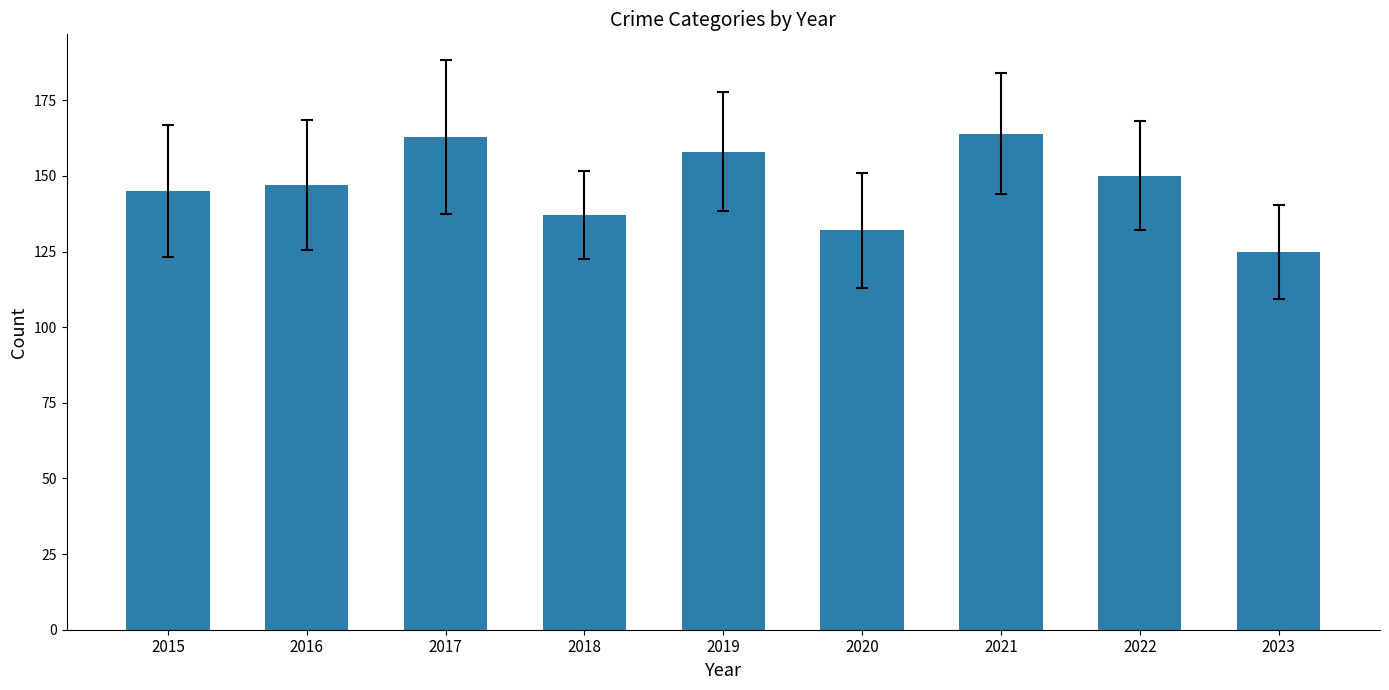

What is the smallest value displayed?

125